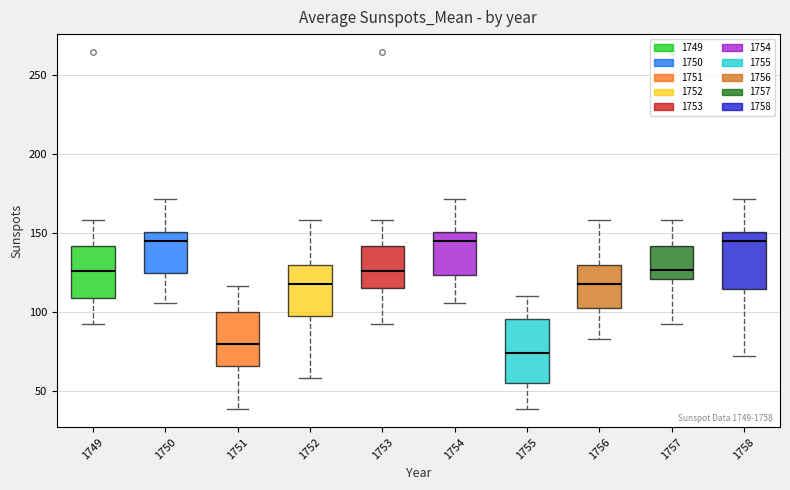

Reading left to right, read every box against the y-axis: the position of its median line, the range the box covers, and the ends of its whiskers. The values are not printed on the chart, so give them approximately, as read against the axis.

1749: median 125, box 110 to 140, whiskers 95 to 160
1750: median 145, box 125 to 150, whiskers 105 to 170
1751: median 80, box 65 to 100, whiskers 40 to 115
1752: median 120, box 95 to 130, whiskers 60 to 160
1753: median 125, box 115 to 140, whiskers 95 to 160
1754: median 145, box 125 to 150, whiskers 105 to 170
1755: median 75, box 55 to 95, whiskers 40 to 110
1756: median 120, box 105 to 130, whiskers 85 to 160
1757: median 125, box 120 to 140, whiskers 95 to 160
1758: median 145, box 115 to 150, whiskers 75 to 170